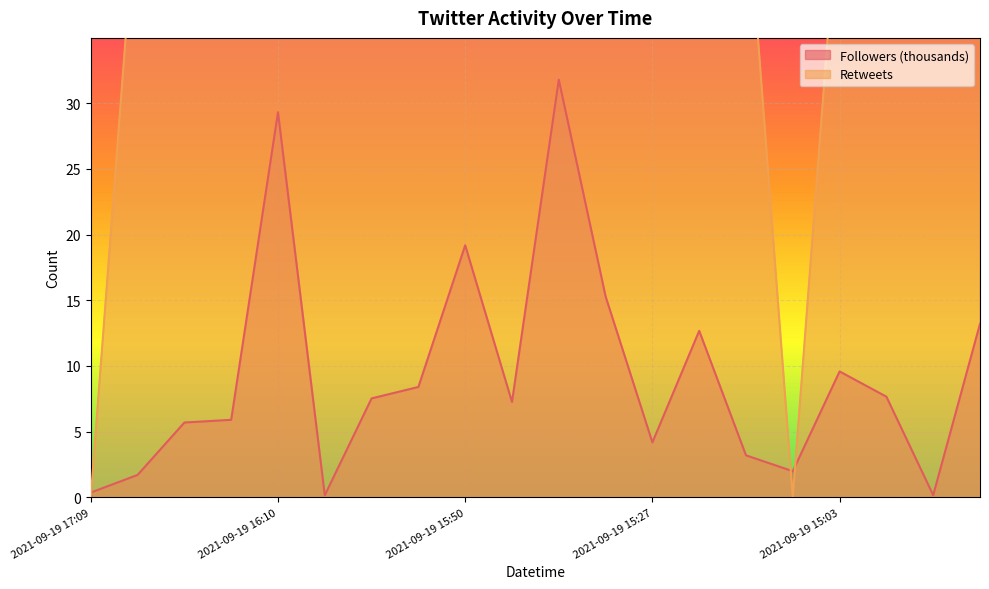

The value of Retweets at 2021-09-19 14:59 is 47.0. True or false?

True